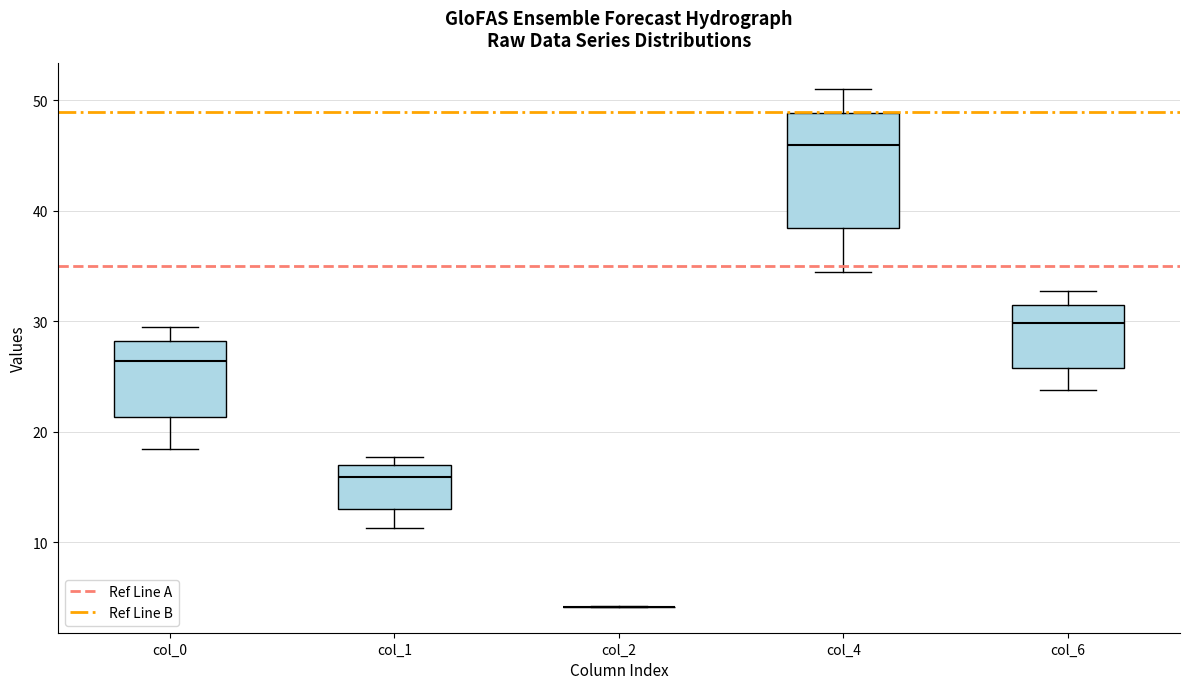

Reading left to right, read every box against the y-axis: the position of its median line, the range the box covers, and the ends of its whiskers. The values are not printed on the chart, so give them approximately, as read against the axis.

col_0: median 26, box 21 to 28, whiskers 18 to 29
col_1: median 16, box 13 to 17, whiskers 11 to 18
col_2: box collapsed to a line at 4, whiskers 4 to 4
col_4: median 46, box 38 to 49, whiskers 34 to 51
col_6: median 30, box 26 to 32, whiskers 24 to 33